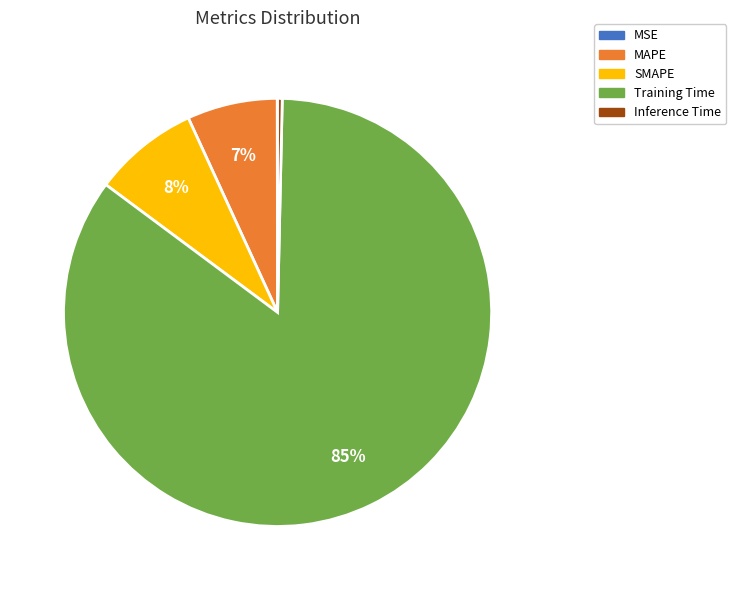

To the nearest percent, what is the average slice percentage?

20%